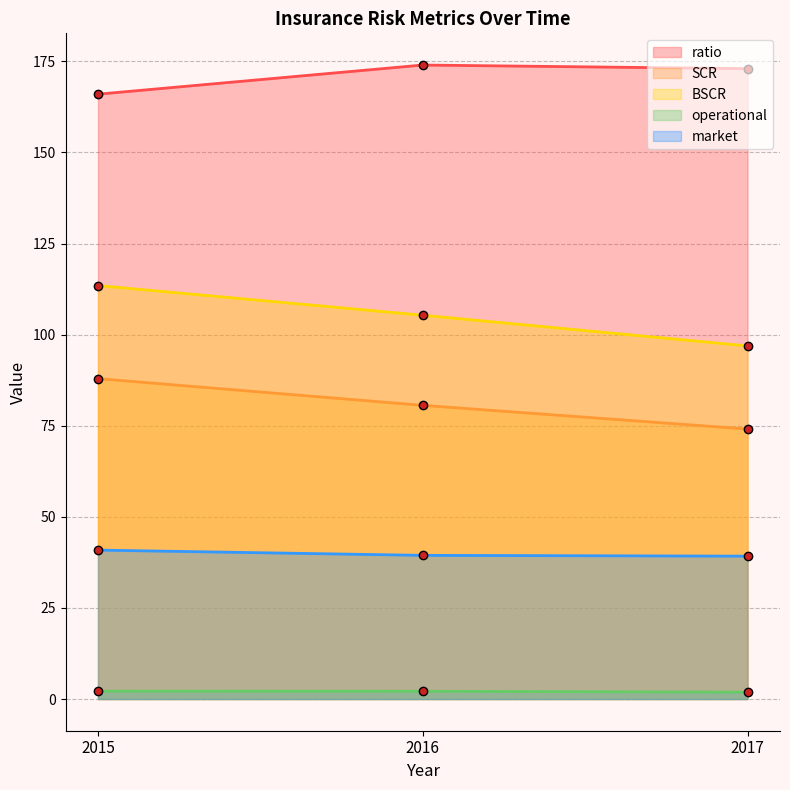

What is the total value across all series at 2017?

385.1